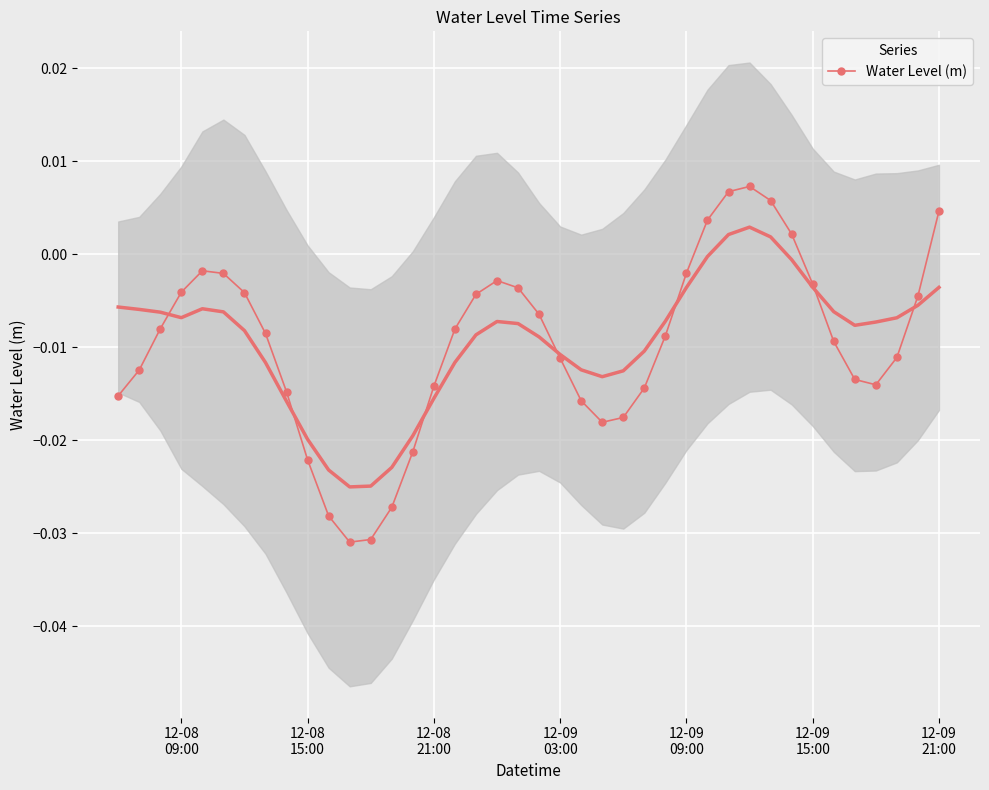

True or false: Water Level (m) has more than 0 points higher than both neighbors.

True